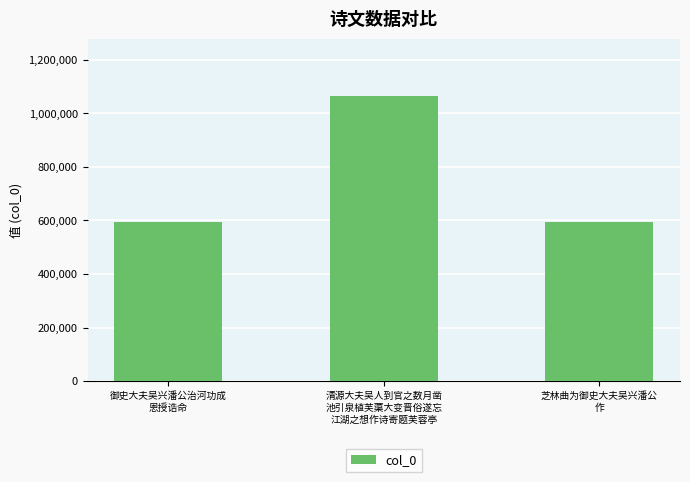

What is the value of the 2nd bar from the left?

1065842